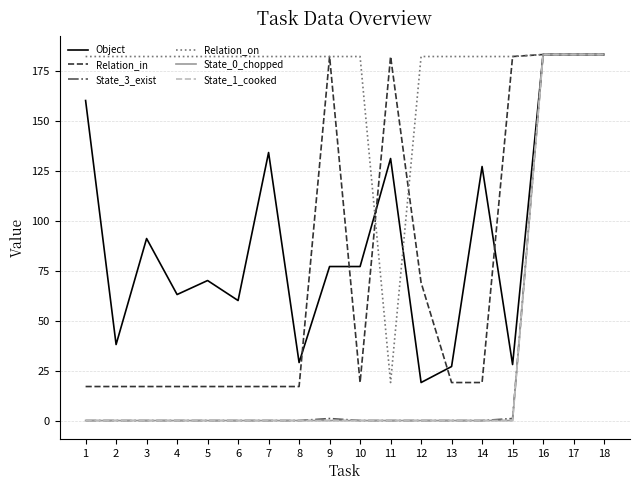

Is this an area chart (filled region under the line)?

No